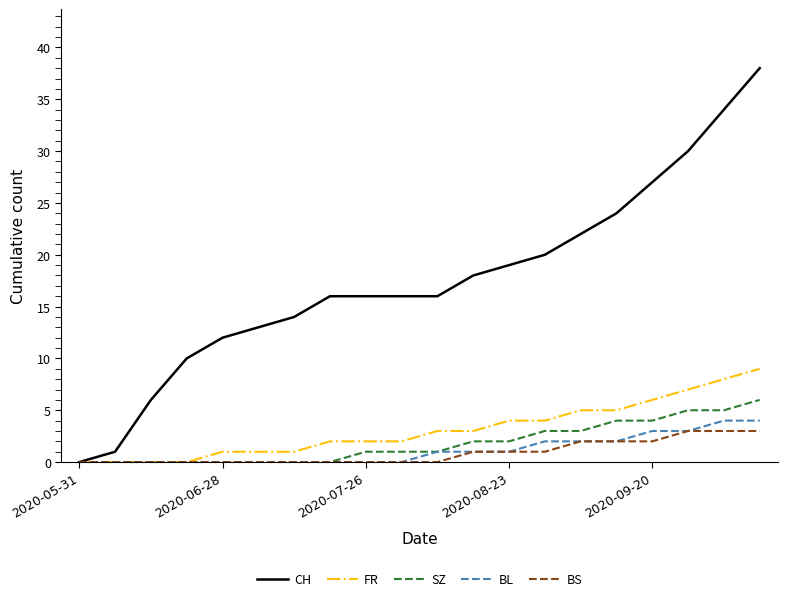

What is the greatest value displayed?

38